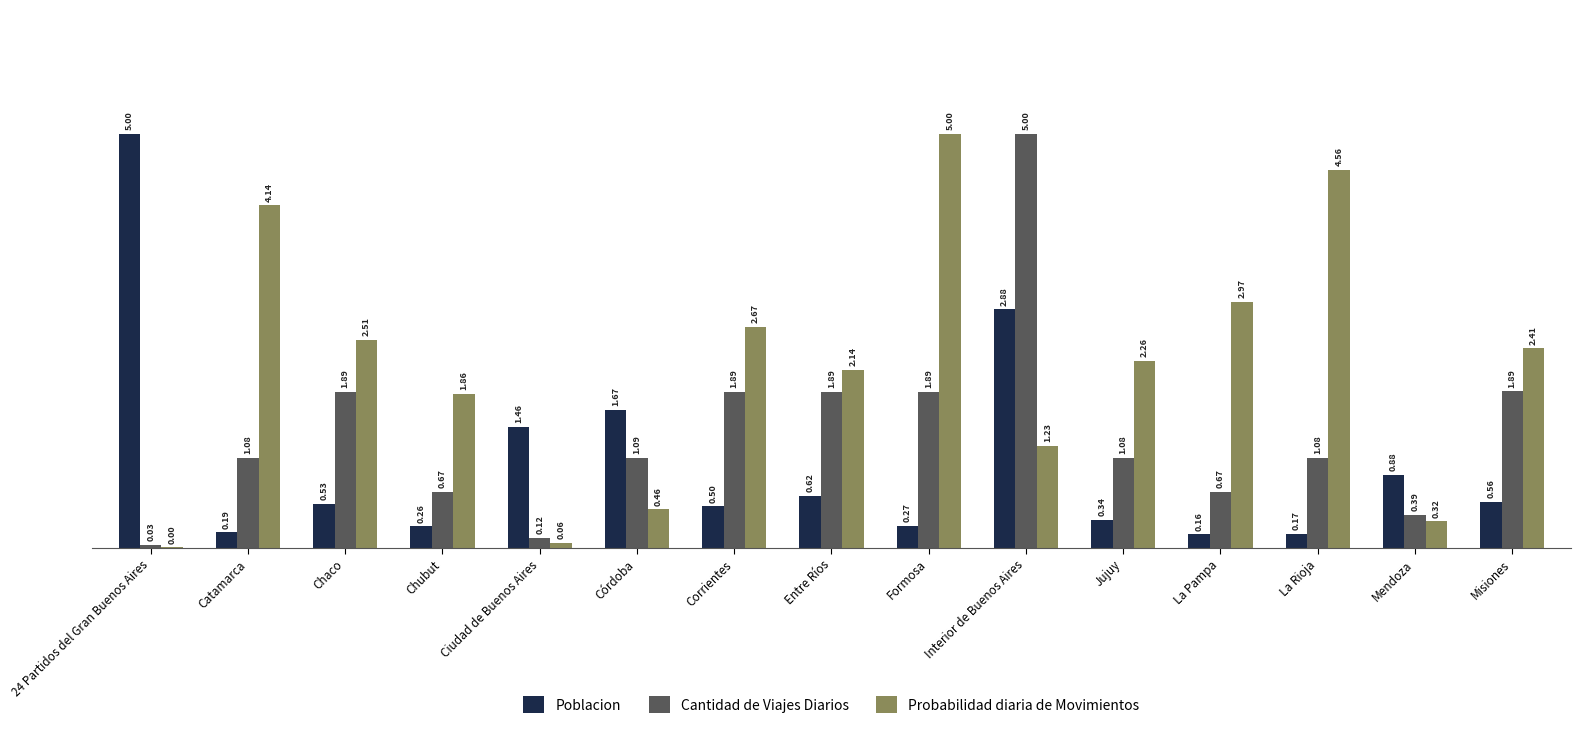

Where does the Probabilidad diaria de Movimientos series first go above 2?

Catamarca